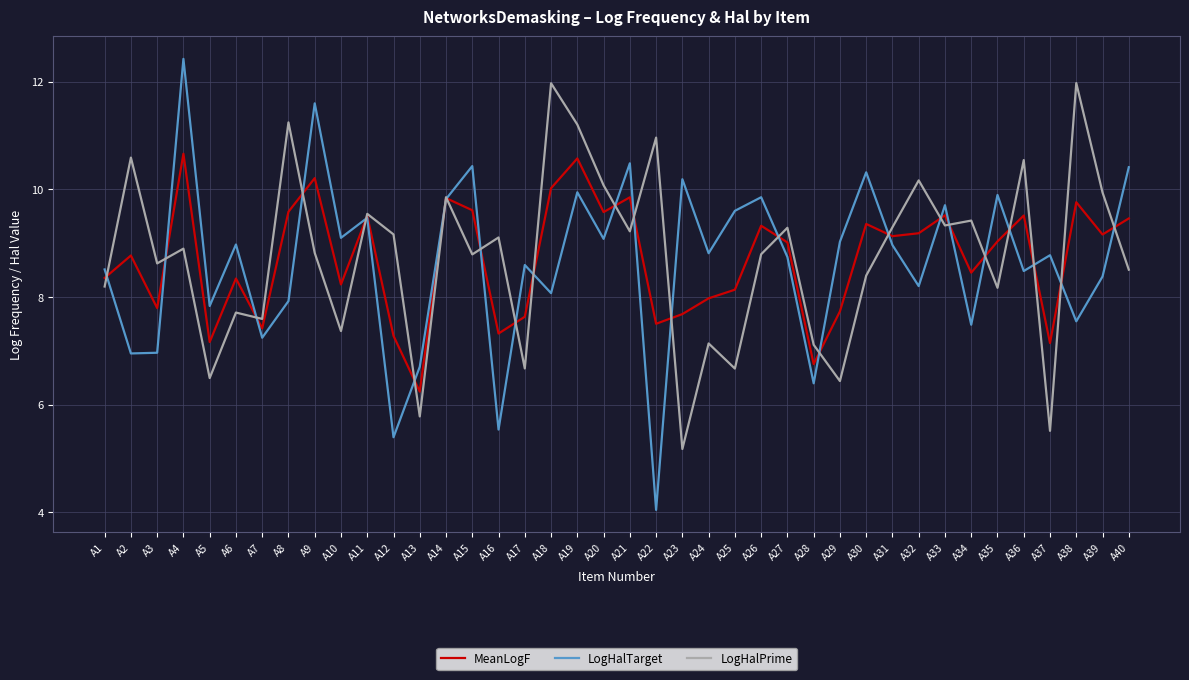

List the series in order of their peak value, highest first.

LogHalTarget, LogHalPrime, MeanLogF